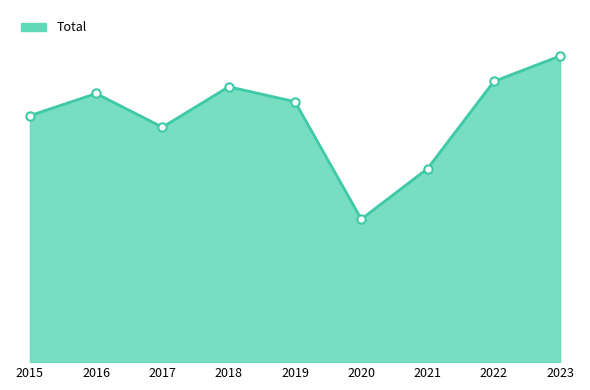

Rank the categories by value from lowest to highest.

2020, 2021, 2017, 2015, 2019, 2016, 2018, 2022, 2023